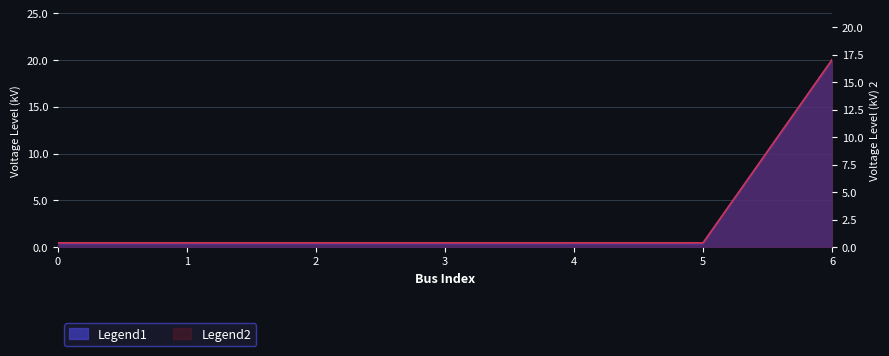

How many distinct data groups are displayed?

1